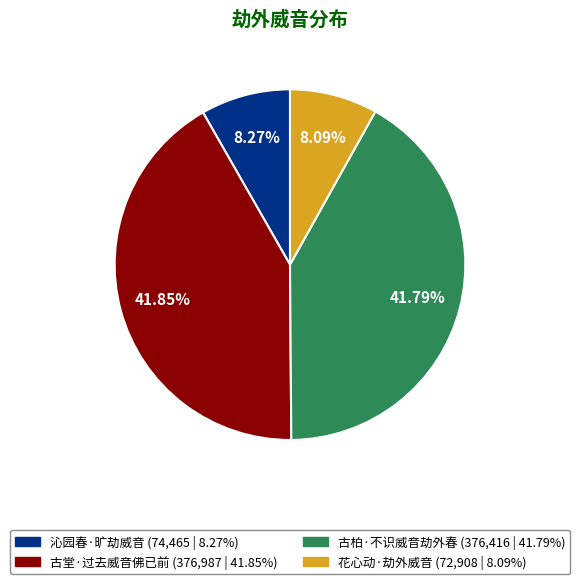

How many slices are in this pie chart?

4